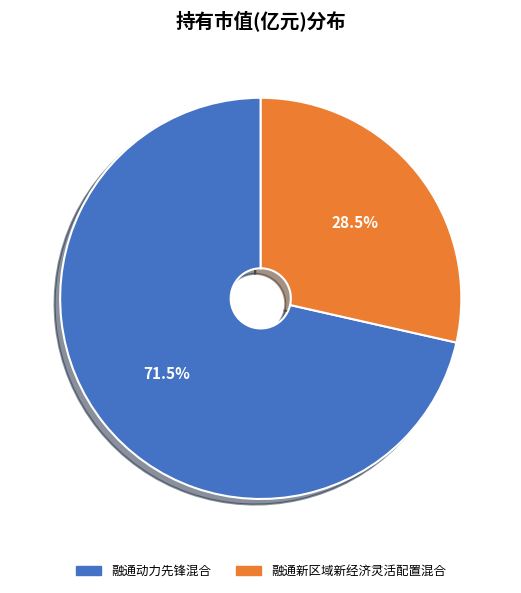

Which slice represents more than half of the pie?

融通动力先锋混合